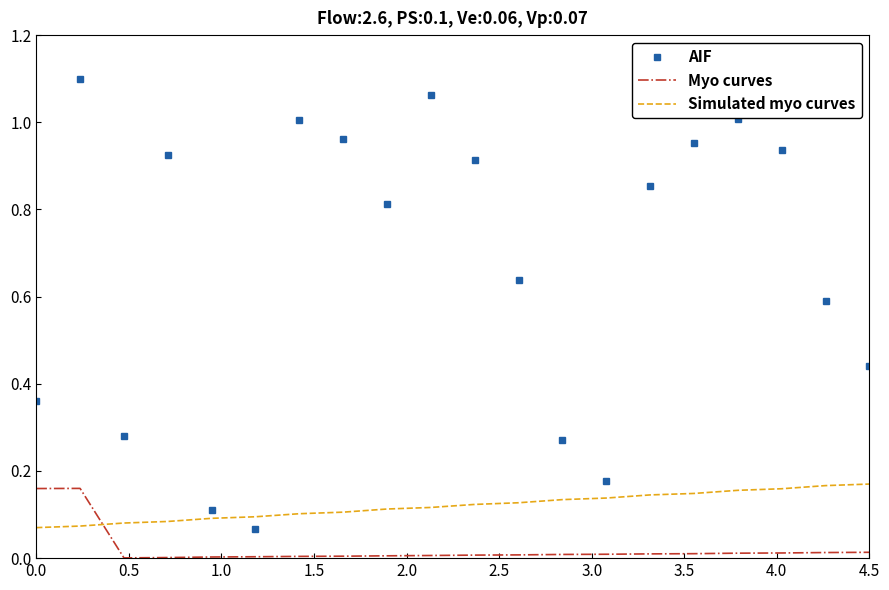

Which series has the widest spread of values?

AIF